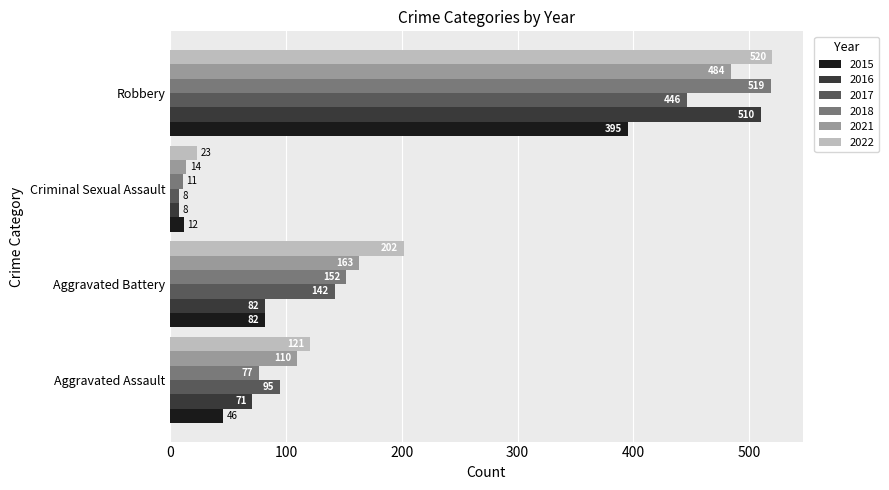

What is the sum of the 2017 values at Robbery and Criminal Sexual Assault?

454